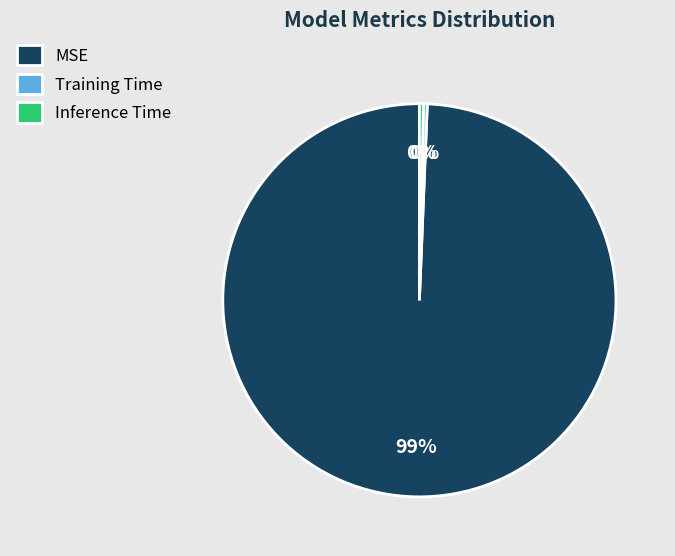

Is the sum of MSE and Training Time greater than half?

Yes